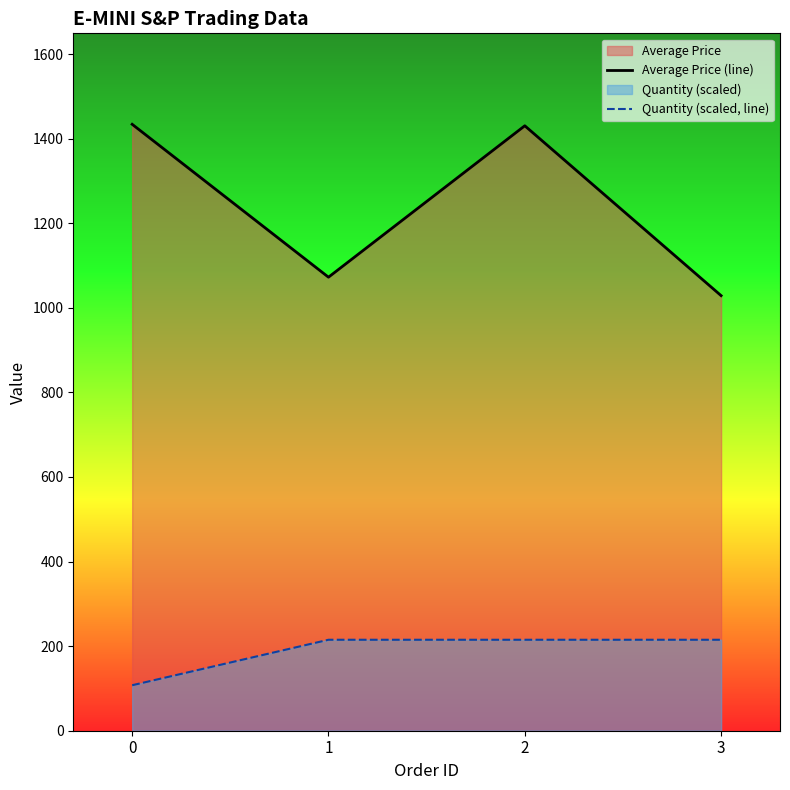

Which series has the widest spread of values?

Average Price (line)